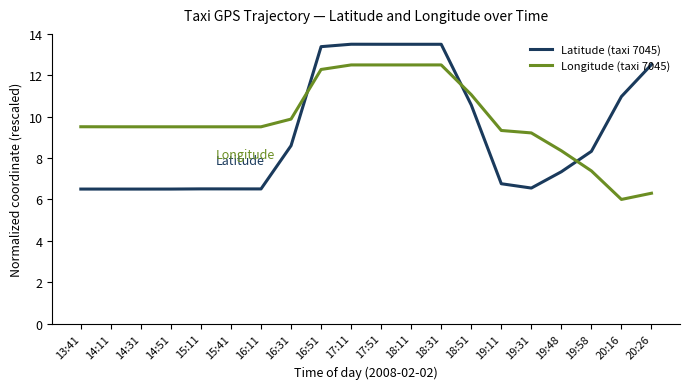

At how many categories does at least one series exceed 10?

8